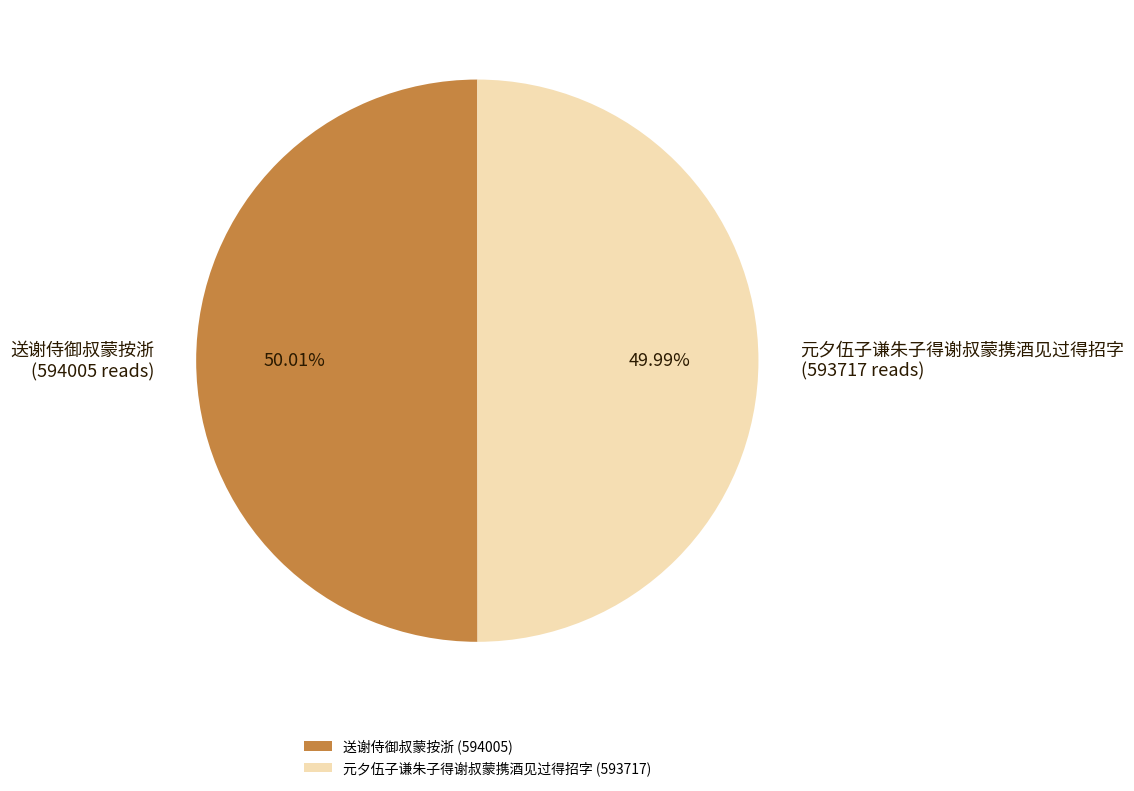

Do 元夕伍子谦朱子得谢叔蒙携酒见过得招字 and 送谢侍御叔蒙按浙 together represent more than half of the pie?

Yes